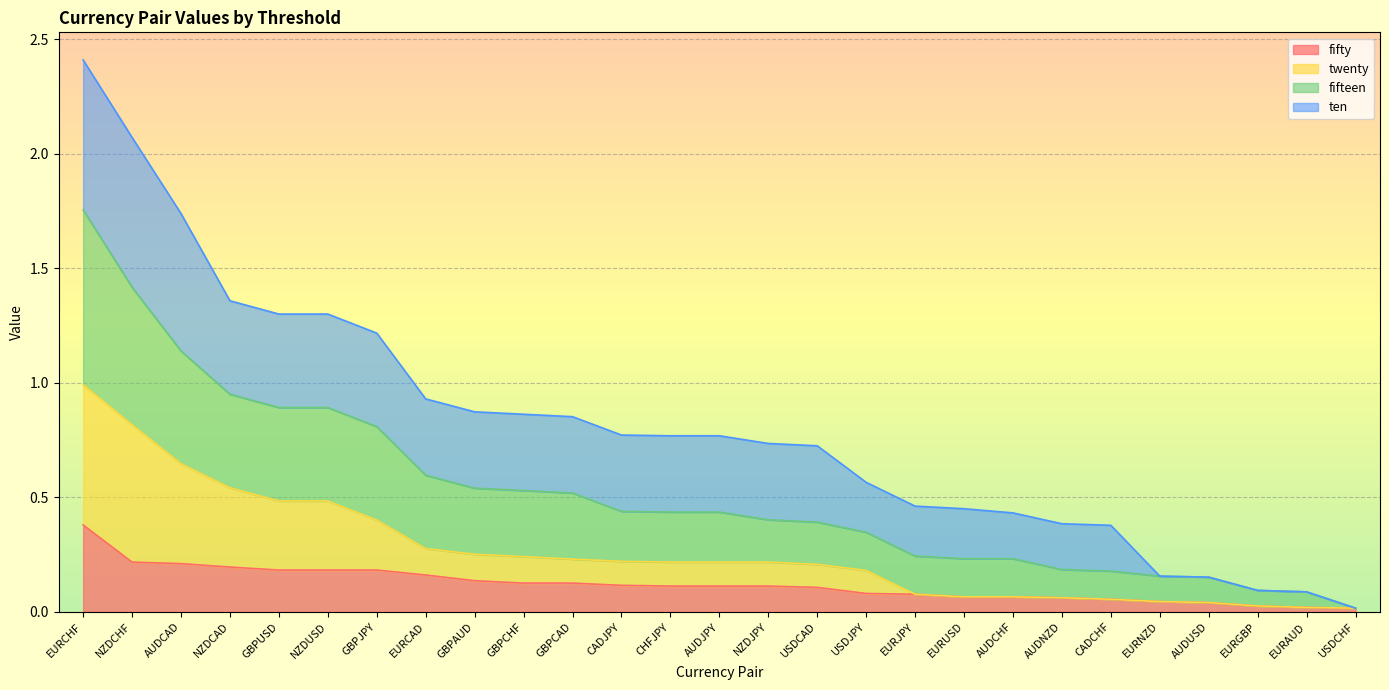

At which category is the sum across all series the highest?

EURCHF